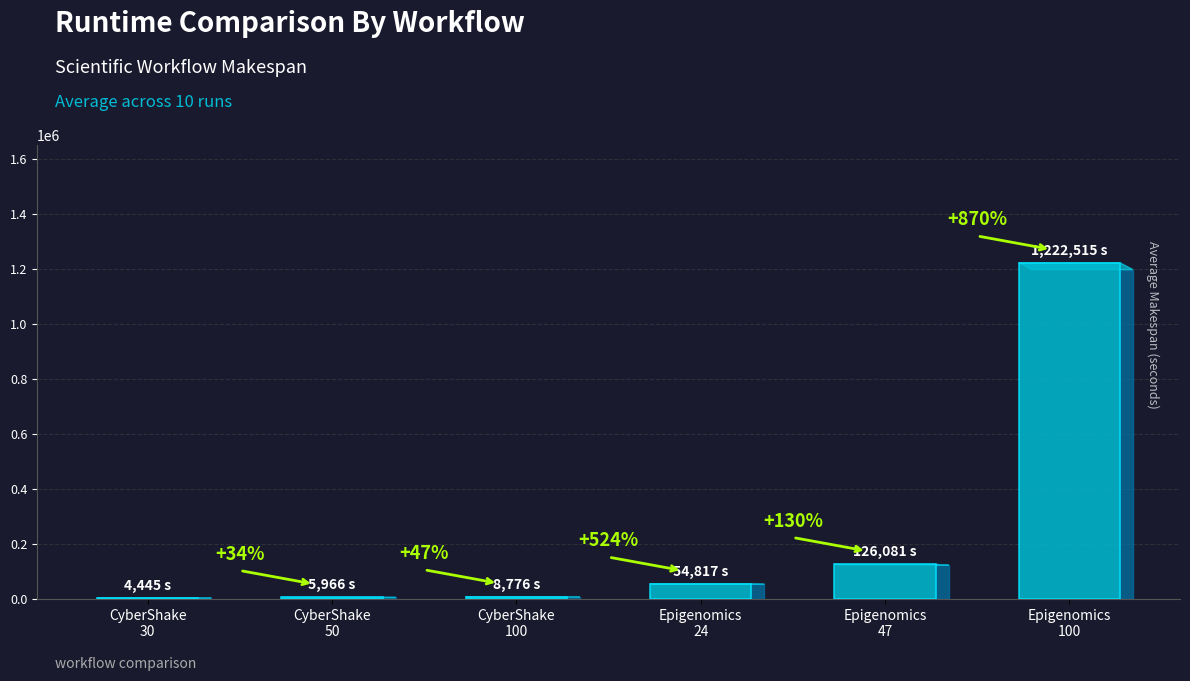

The chart shows a value of 4445.3 at CyberShake 30. True or false?

True